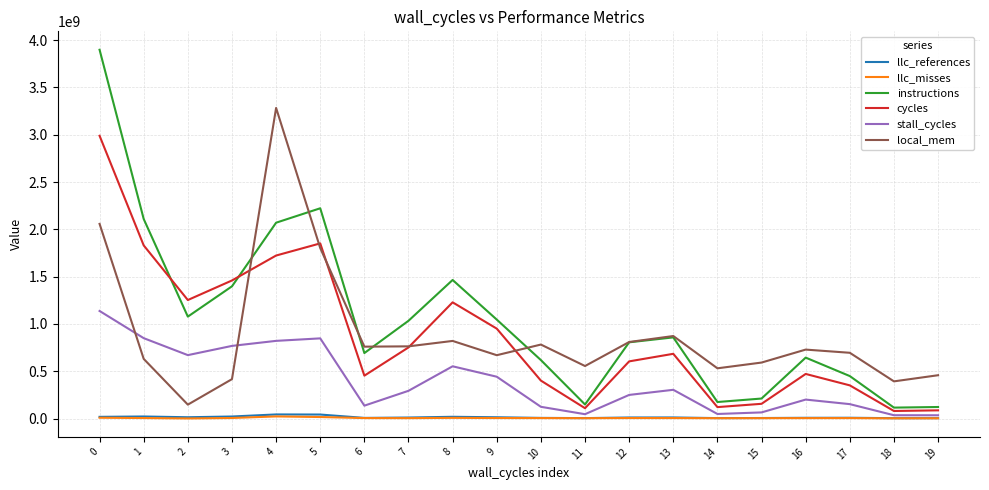

Which series has the widest spread of values?

instructions